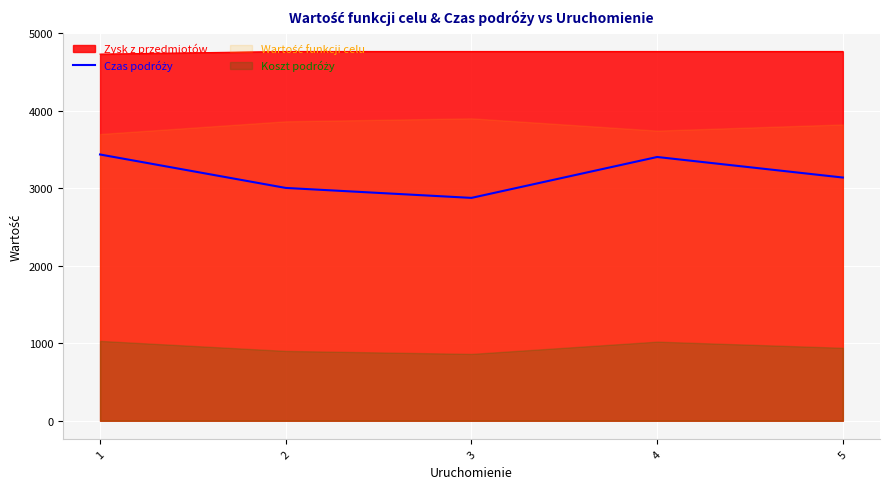

Approximately how many times larger is the value at 4 compared to 1?

1.0